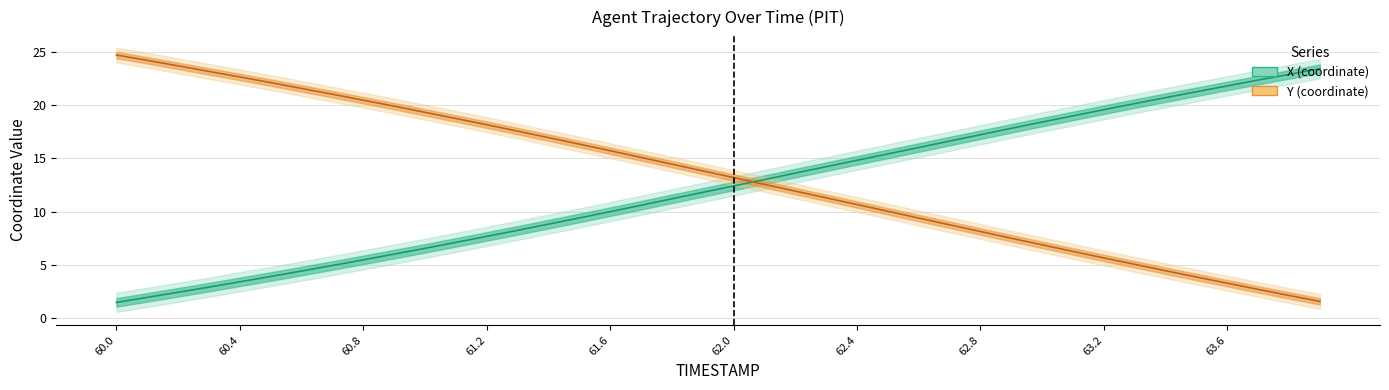

The value of Y at 62.9 is 12.6. True or false?

False